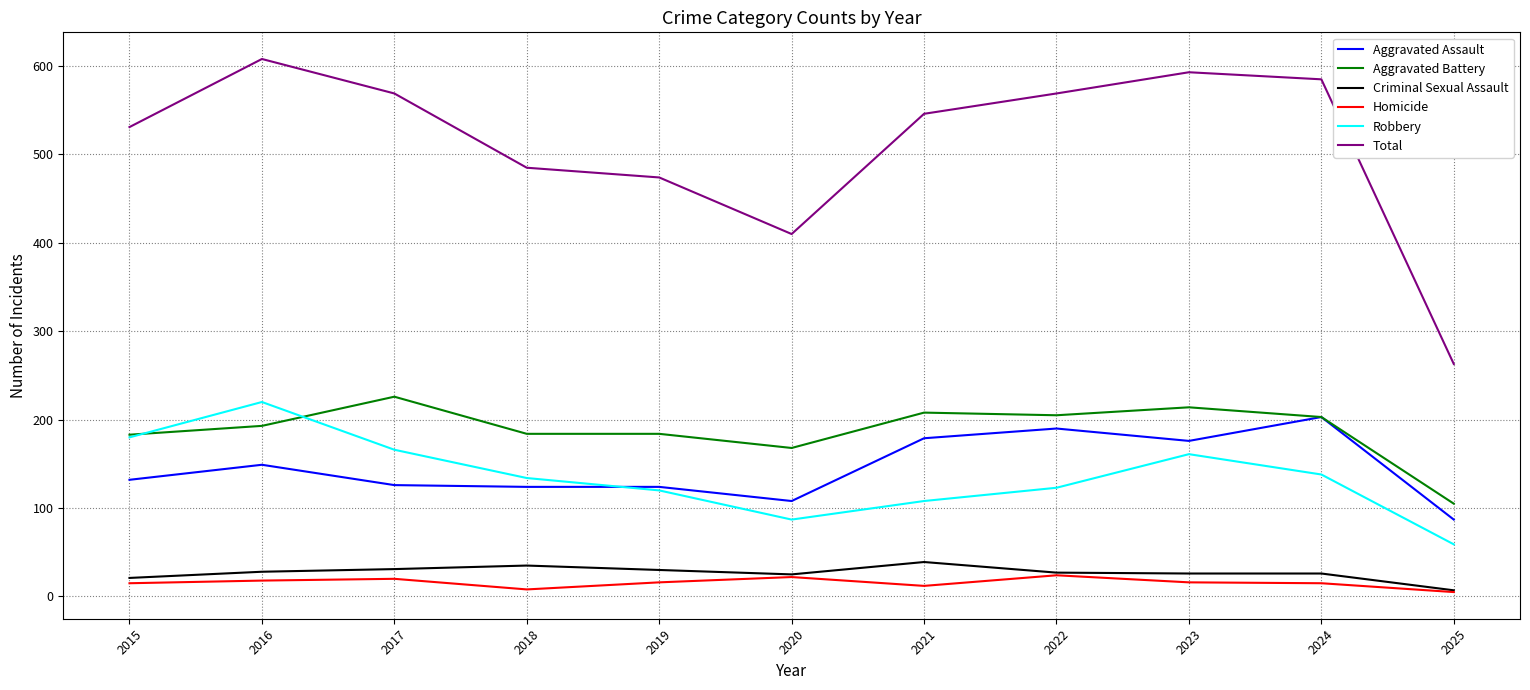

Where is the first local maximum for Total?

2016